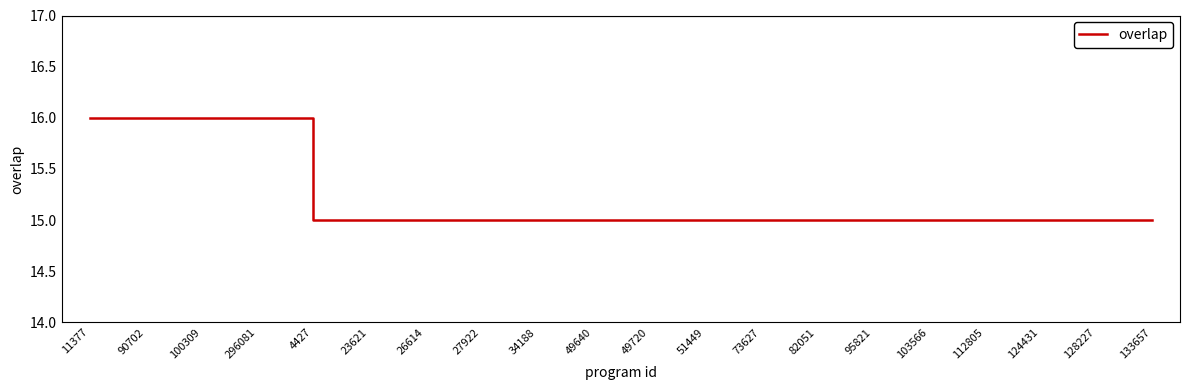

What is the average value?

15